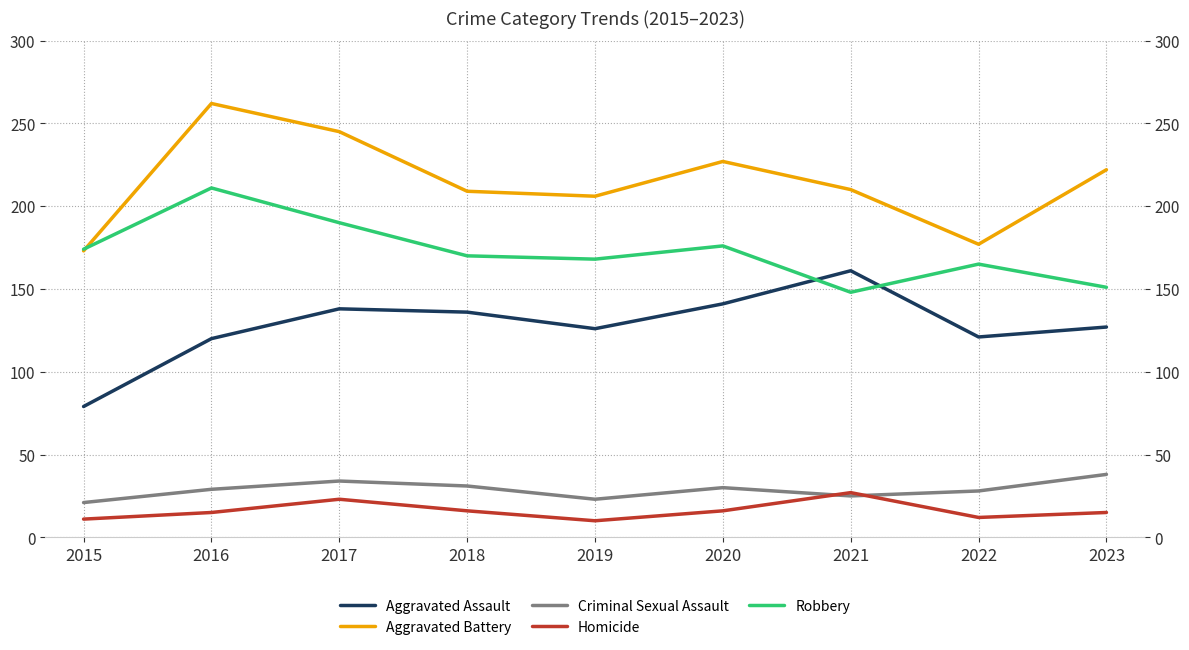

In Robbery, how many points are lower than both neighbors (excluding endpoints)?

2